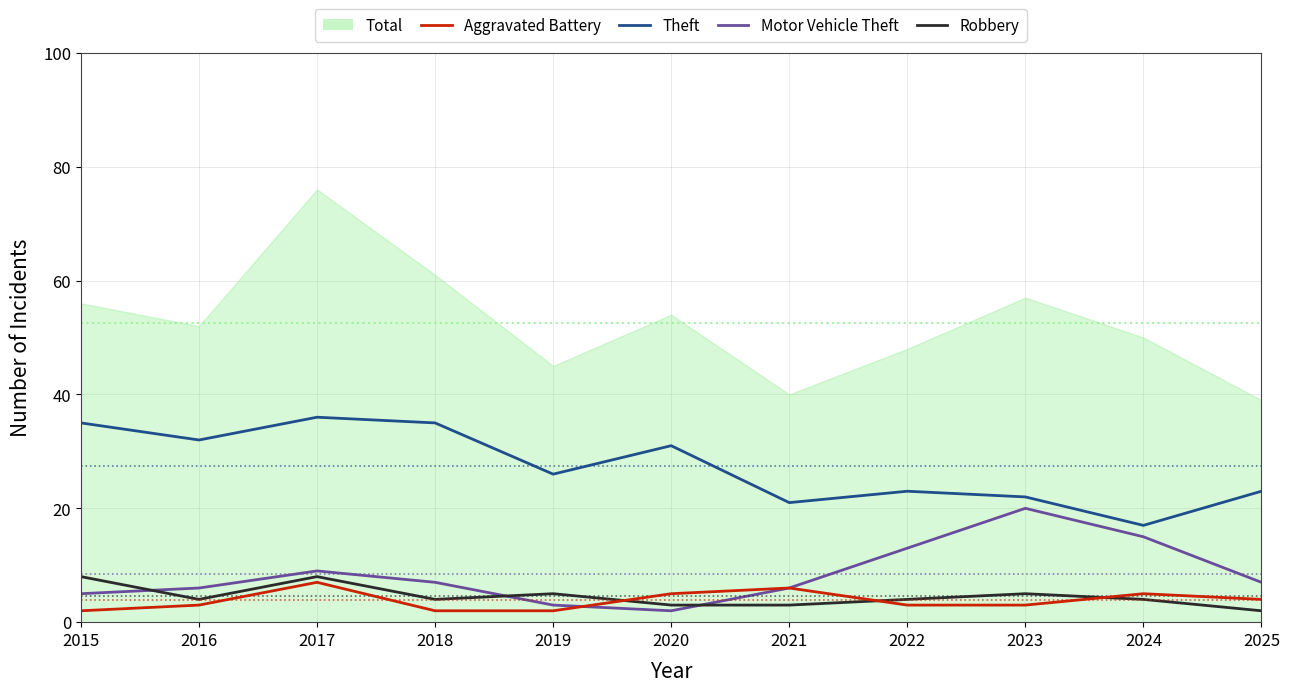

How many interior local valleys does the Robbery series have?

2